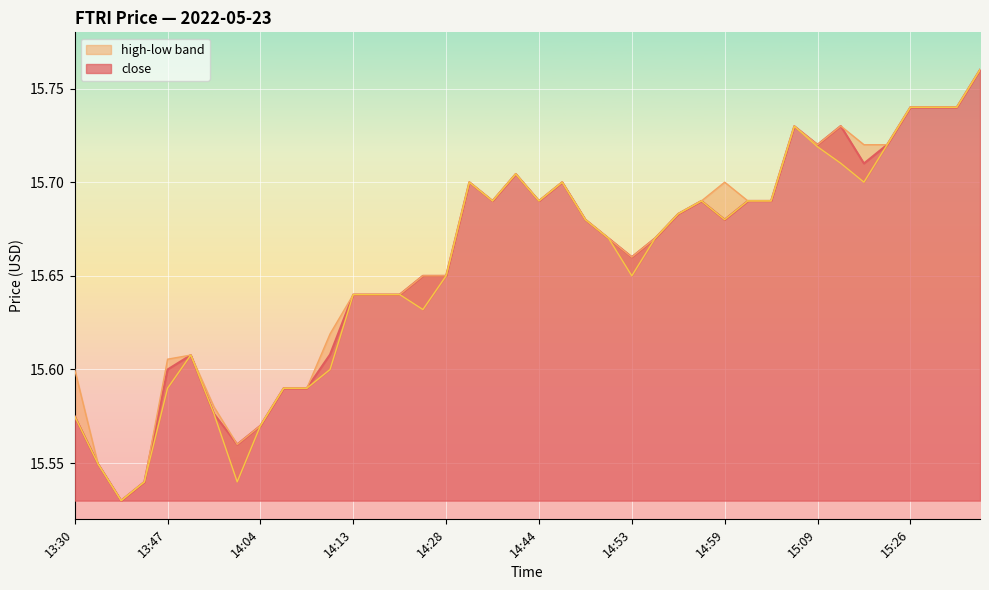

What is the highest value of the high series?

15.8